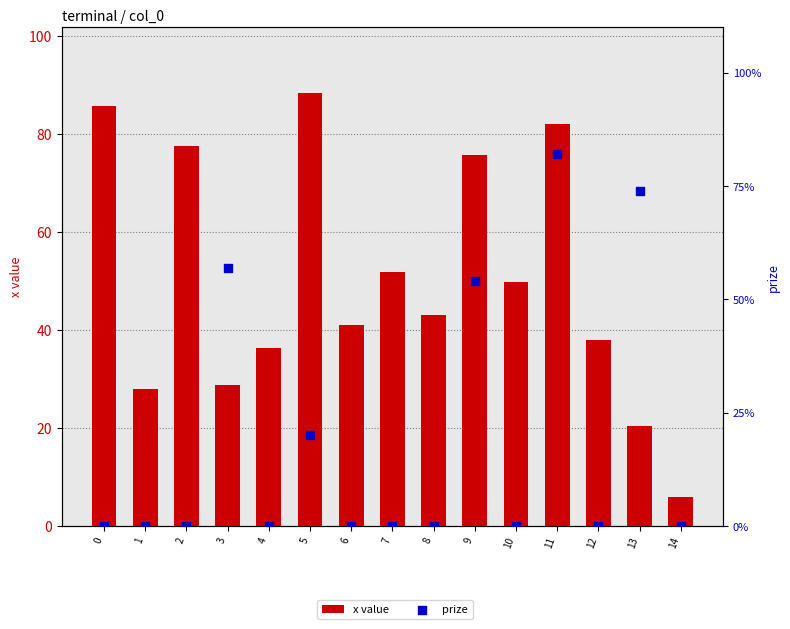

Which series contains the lowest Y value?

prize